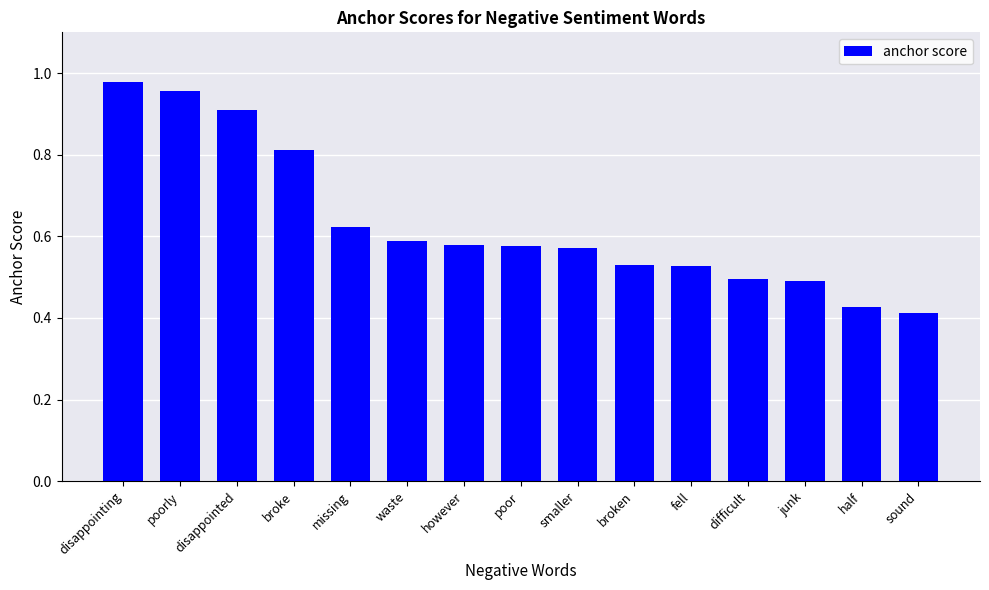

What is the label of the 6th bar from the right?

broken